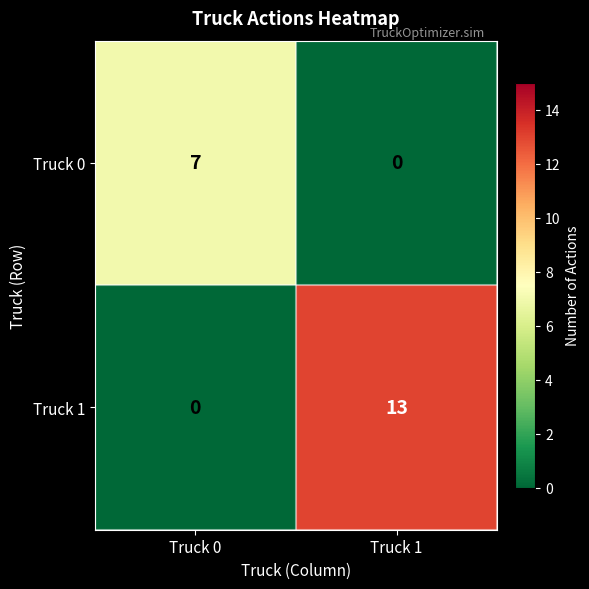

True or false: Truck 1 has a value of 13 at Truck 1.

True